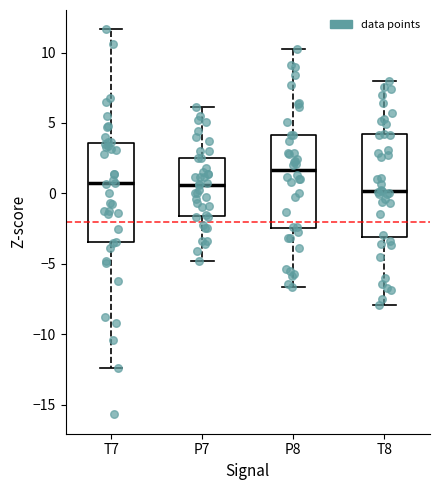

Reading left to right, transcribe this box plot: for each box, give where its median line is, the range the box spans, and where its two whiskers end, as read against the y-axis. The values are not printed on the chart, so give them approximately, as read against the axis.

T7: median 0.5, box -3.5 to 3.5, whiskers -12.5 to 11.5
P7: median 0.5, box -1.5 to 2.5, whiskers -5.0 to 6.0
P8: median 1.5, box -2.5 to 4.0, whiskers -6.5 to 10.5
T8: median 0.0, box -3.0 to 4.0, whiskers -8.0 to 8.0